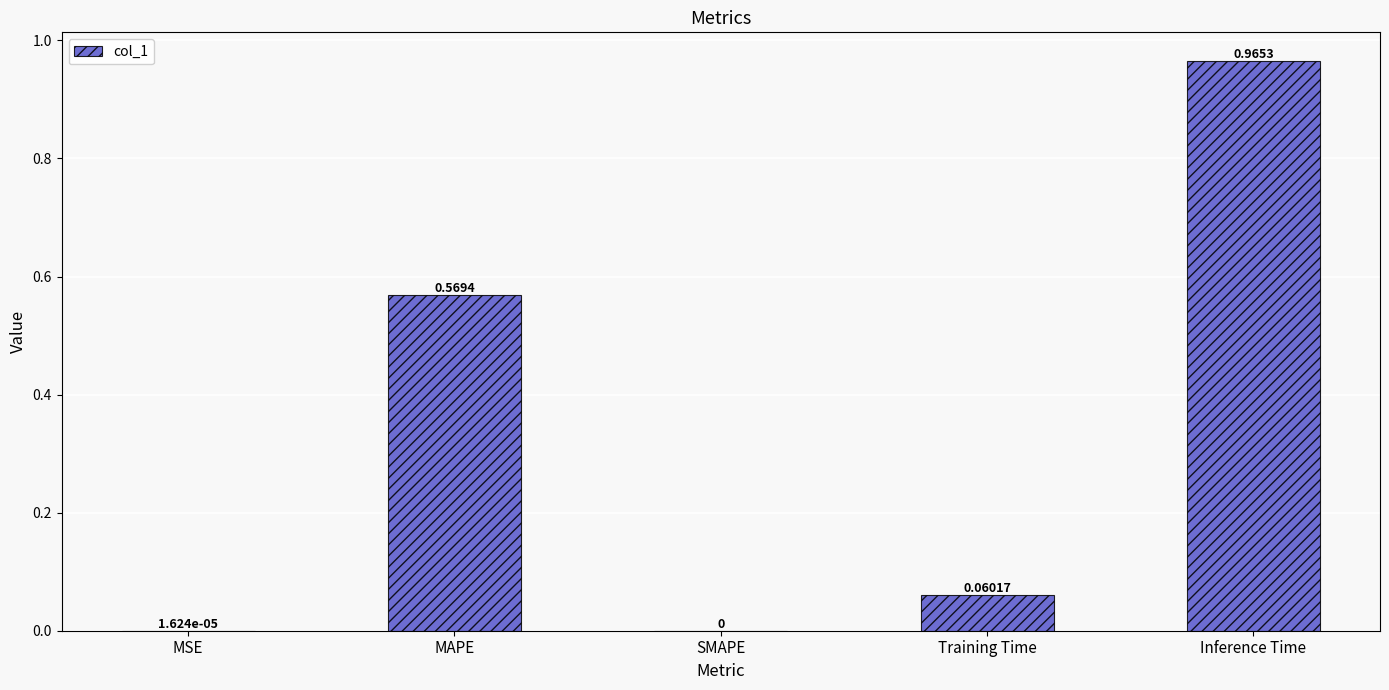

What is the change in value from SMAPE to Training Time?

+0.1